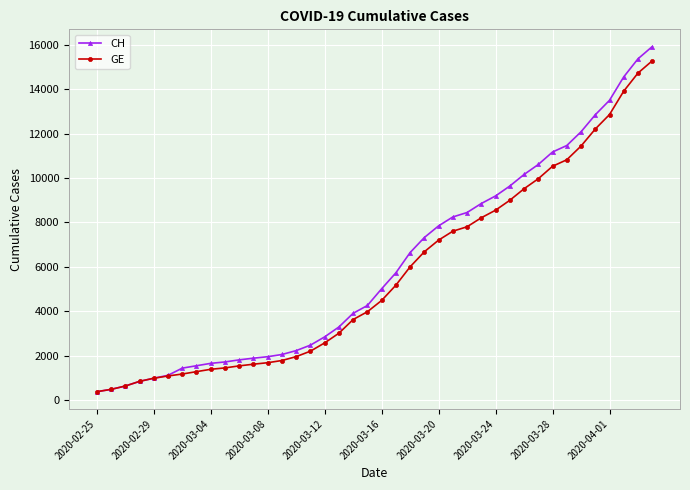

How many lines are shown in the chart?

2